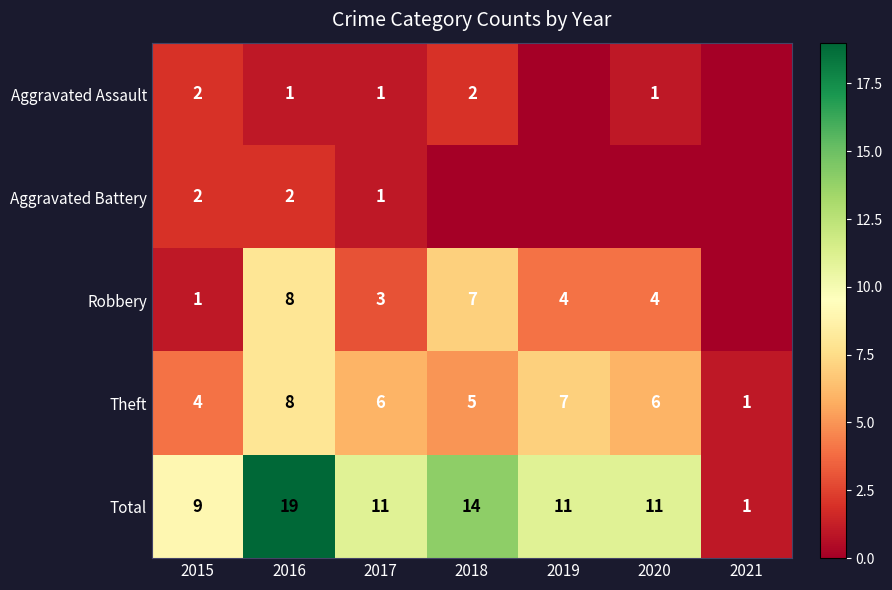

What is the difference between the Total values at 2015 and 2016?

10